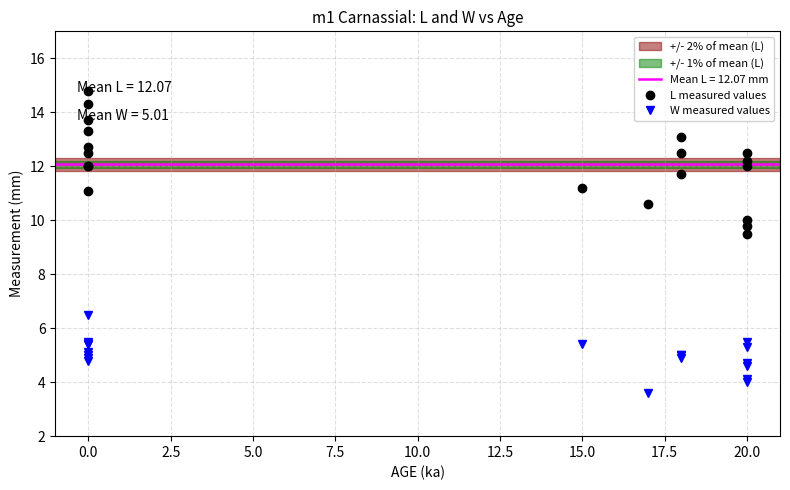

How many series are shown in this chart?

2